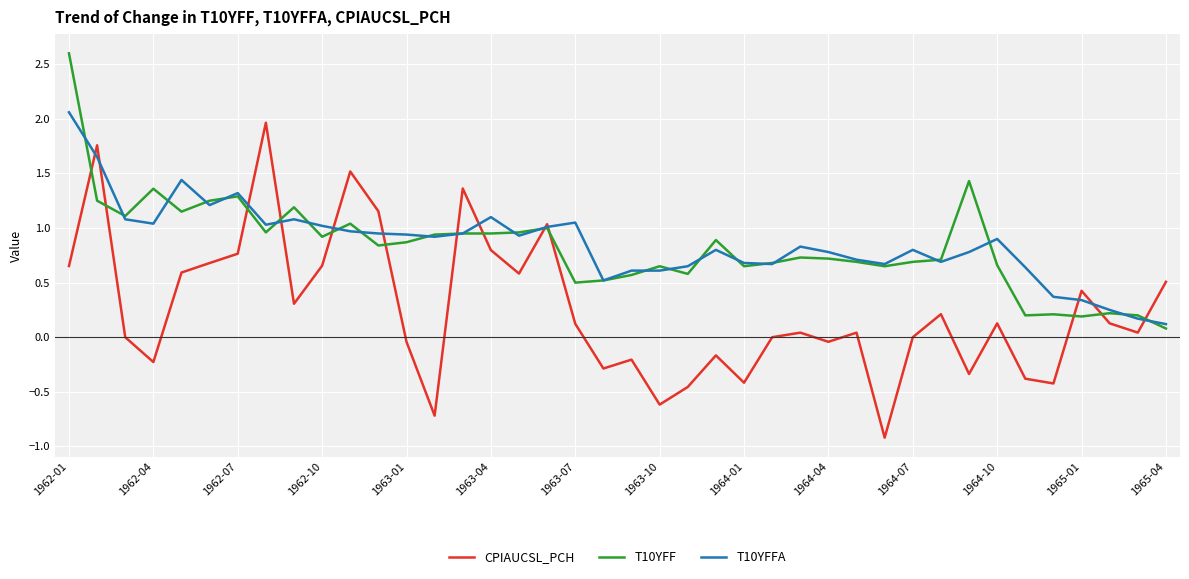

Which series has the widest spread of values?

CPIAUCSL_PCH